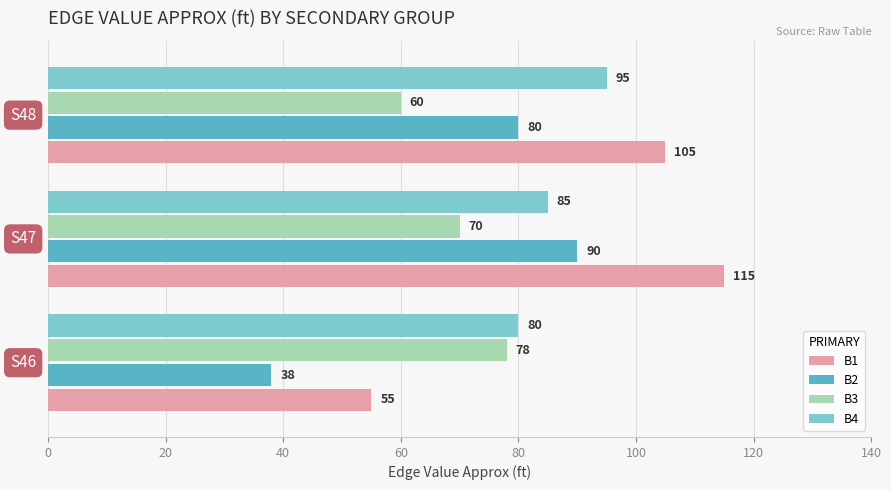

How many data points in B4 are less than 85?

1